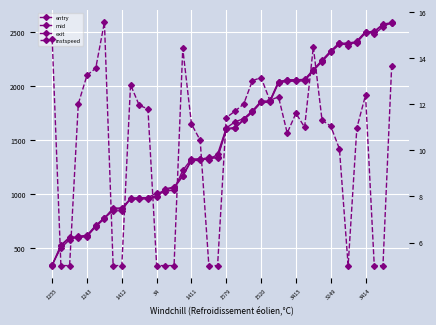

What are all the series names shown in the legend?

entry, mid, exit, instspeed